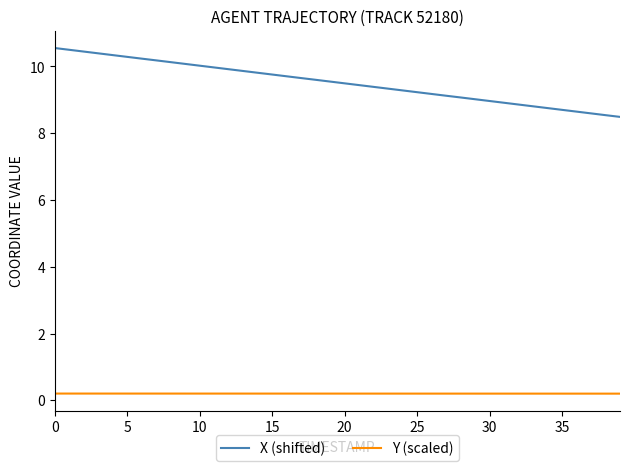

True or false: Y (scaled) and X (shifted) cross at least once.

False